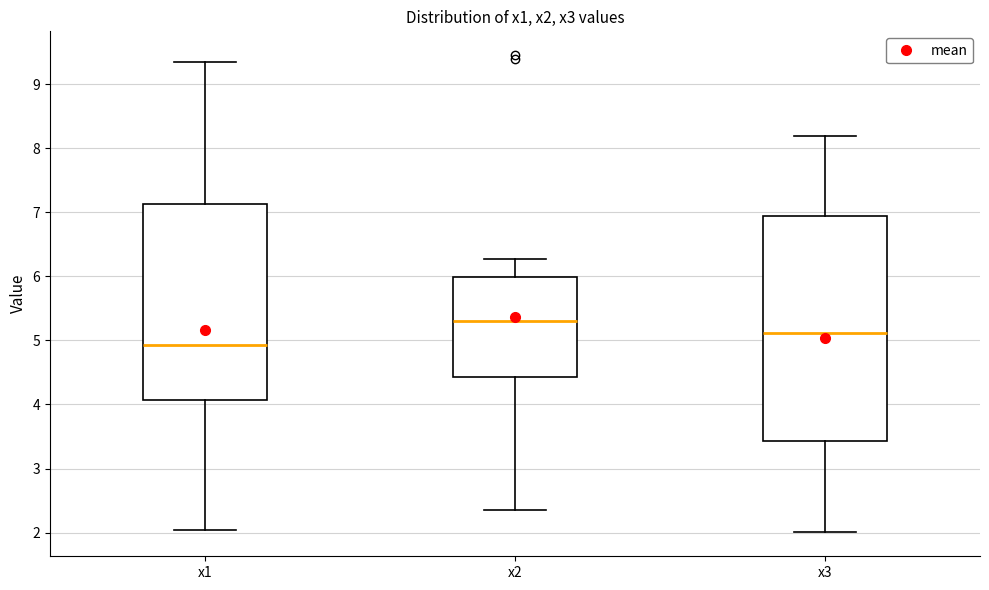

Reading left to right, transcribe this box plot: for each box, give where its median line is, the range the box spans, and where its two whiskers end, as read against the y-axis. The values are not printed on the chart, so give them approximately, as read against the axis.

x1: median 4.9, box 4.1 to 7.1, whiskers 2.0 to 9.3
x2: median 5.3, box 4.4 to 6.0, whiskers 2.4 to 6.3
x3: median 5.1, box 3.4 to 6.9, whiskers 2.0 to 8.2